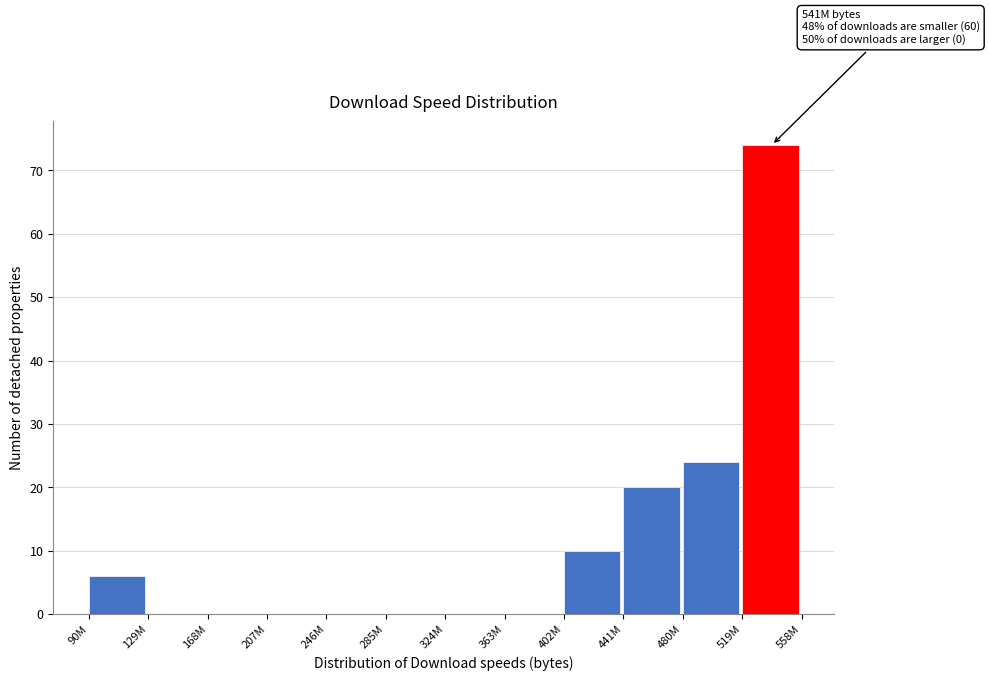

Reading right to left, list all the values displayed in this chart.

519M=74	480M=24	441M=20	402M=10	363M=0	324M=0	285M=0	246M=0	207M=0	168M=0	129M=0	90M=6